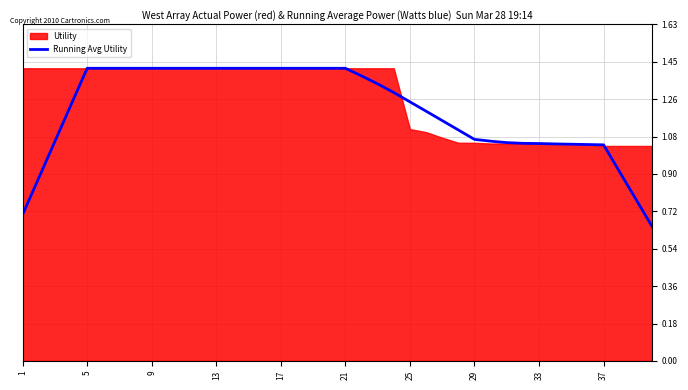

Is it true that Running Avg Utility equals 2.1 at 17?

False